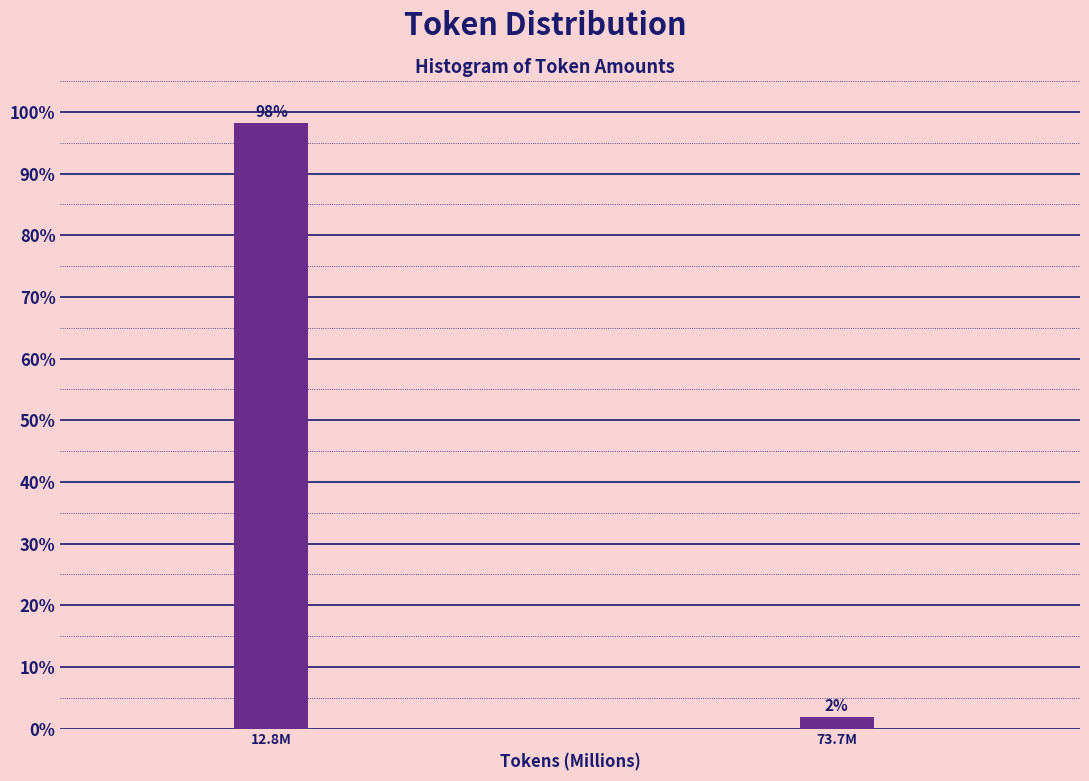

List the labels in order of value, largest first.

12.8M, 73.7M